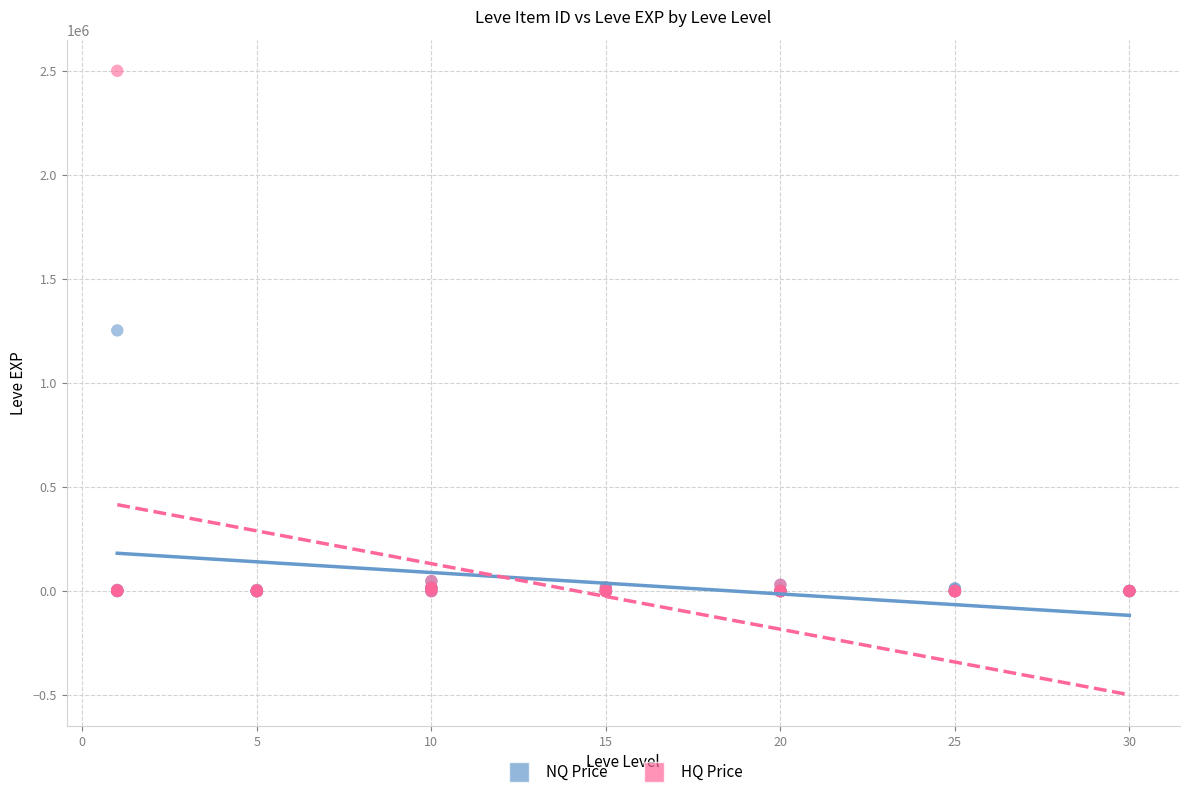

Which series reaches the maximum Y coordinate?

HQ Price